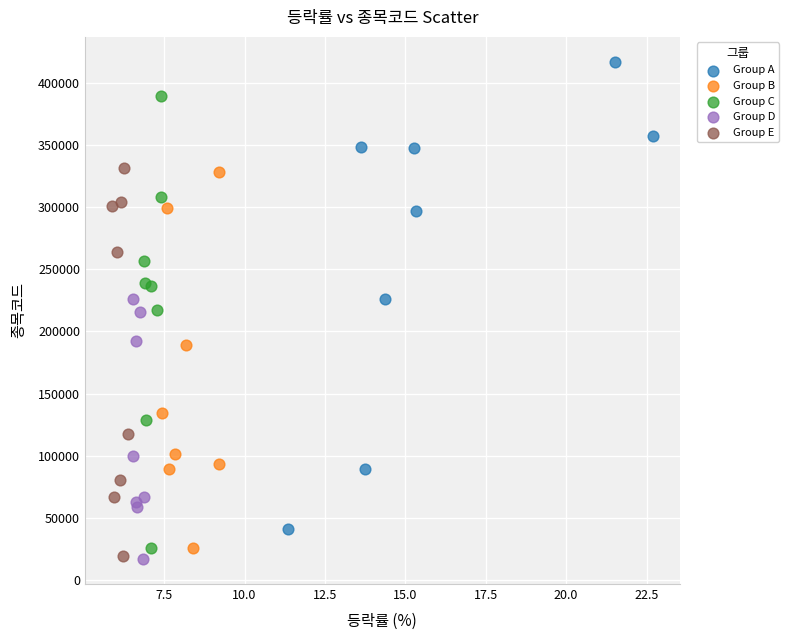

Which series contains the highest Y value?

Group A